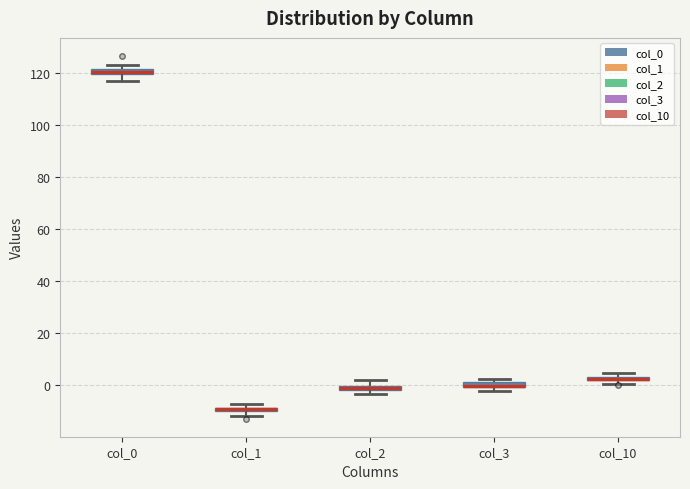

Where is the upper edge of the box for col_3 on the y-axis? The values are not printed on the chart, so give them approximately, as read against the axis.

2